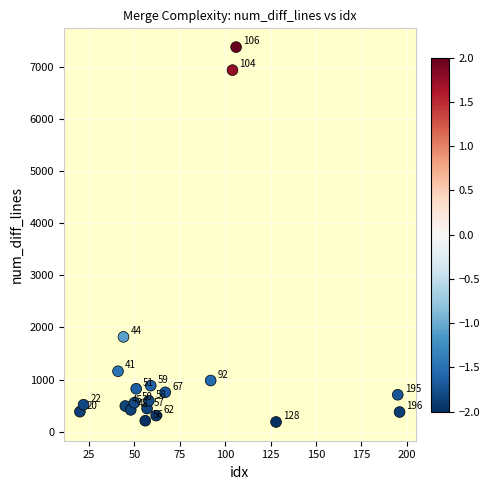

What is the range of X values (max minus min)?

176